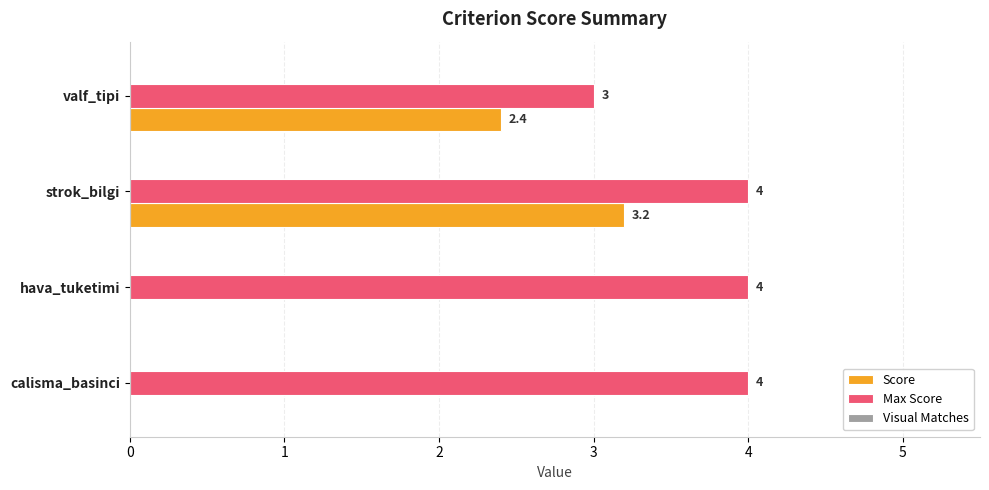

Which series changed the most between calisma_basinci and valf_tipi?

Score